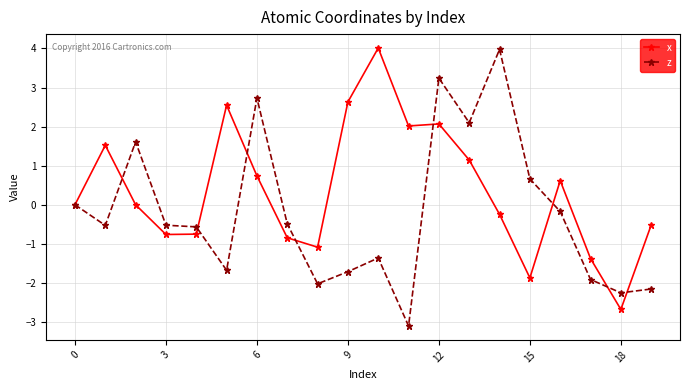

What are all the series names shown in the legend?

x, z